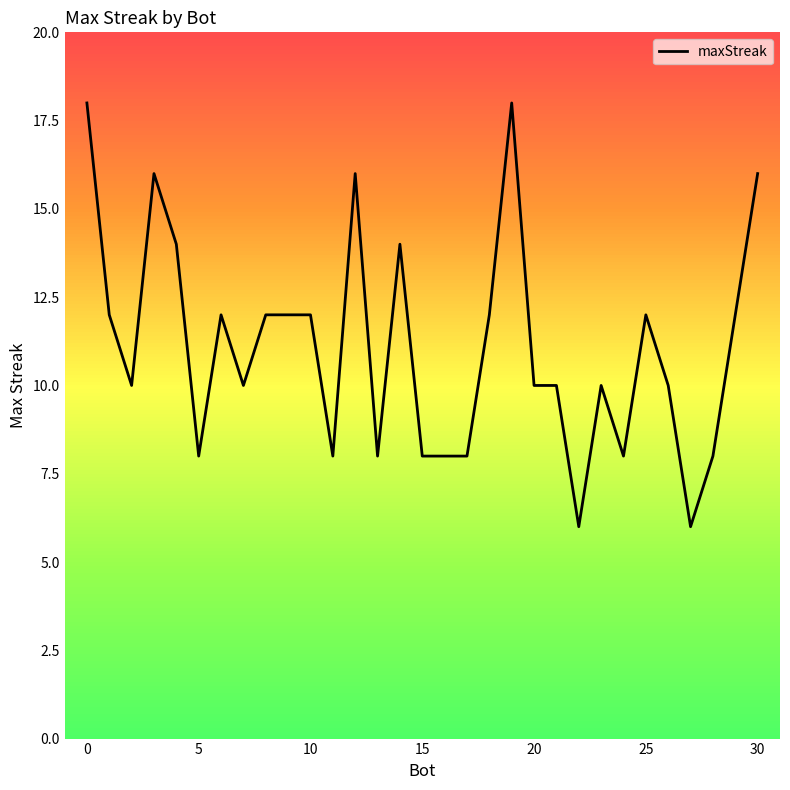

What is the minimum value shown in the chart?

6